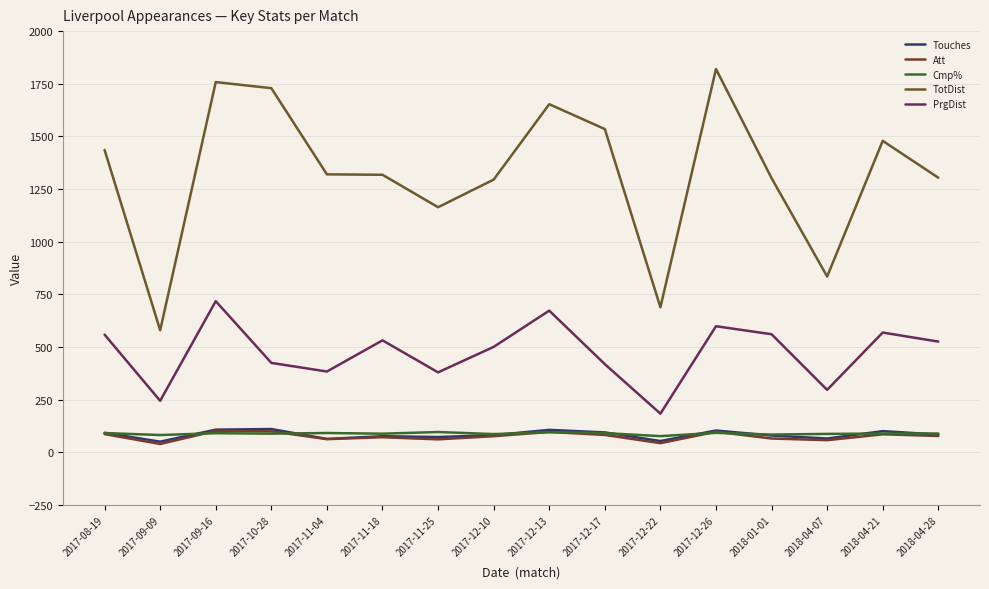

Does the chart have visible grid lines?

Yes